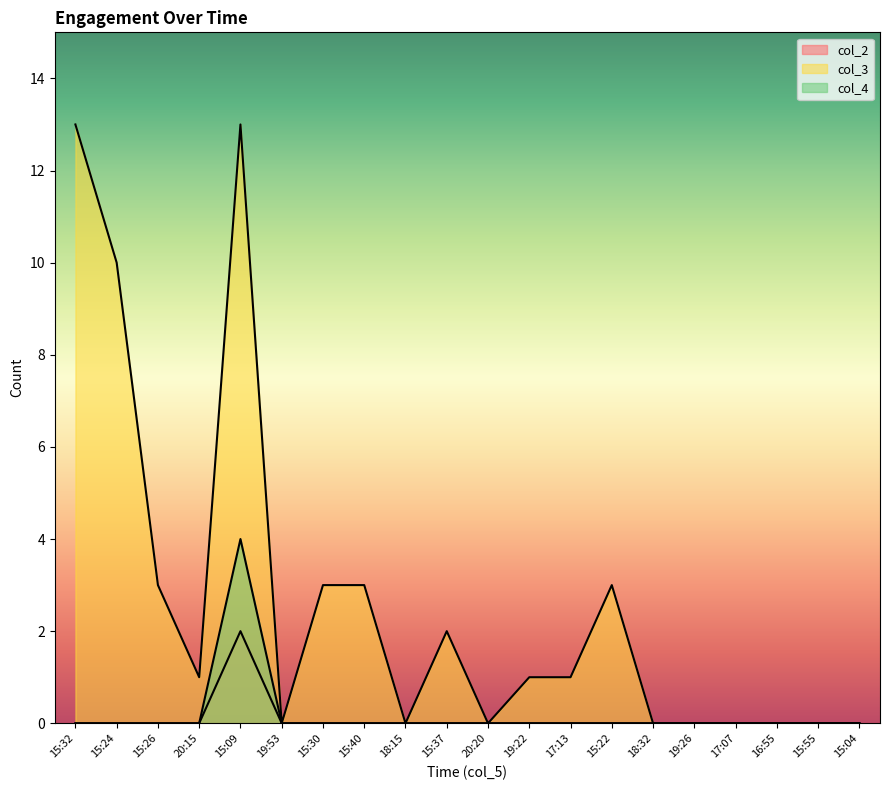

Reading left to right, extract all data points from this chart.

col_2: 15:32=0	15:24=0	15:26=0	20:15=0	15:09=2	19:53=0	15:30=0	15:40=0	18:15=0	15:37=0	20:20=0	19:22=0	17:13=0	15:22=0	18:32=0	19:26=0	17:07=0	16:55=0	15:55=0	15:04=0
col_3: 15:32=13	15:24=10	15:26=3	20:15=1	15:09=13	19:53=0	15:30=3	15:40=3	18:15=0	15:37=2	20:20=0	19:22=1	17:13=1	15:22=3	18:32=0	19:26=0	17:07=0	16:55=0	15:55=0	15:04=0
col_4: 15:32=0	15:24=0	15:26=0	20:15=0	15:09=4	19:53=0	15:30=0	15:40=0	18:15=0	15:37=0	20:20=0	19:22=0	17:13=0	15:22=0	18:32=0	19:26=0	17:07=0	16:55=0	15:55=0	15:04=0